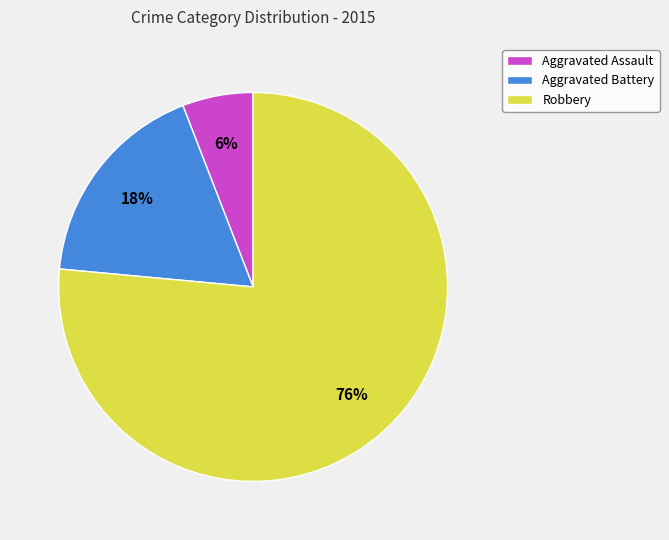

Is Aggravated Assault the majority of the pie?

No